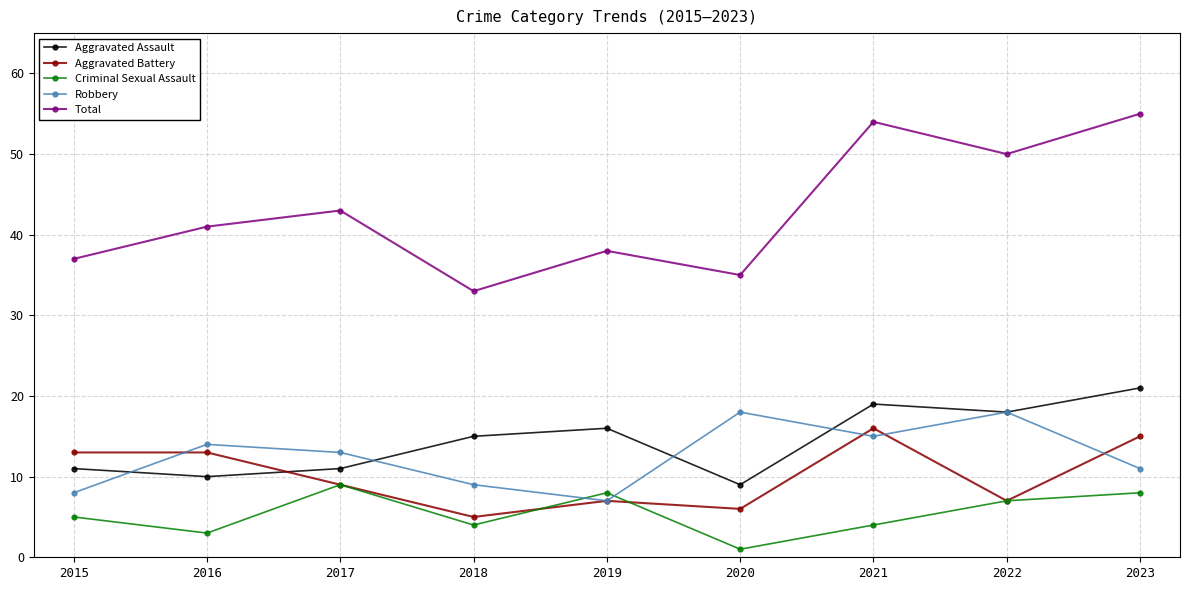

At which category does the chart reach its minimum across all series?

2020